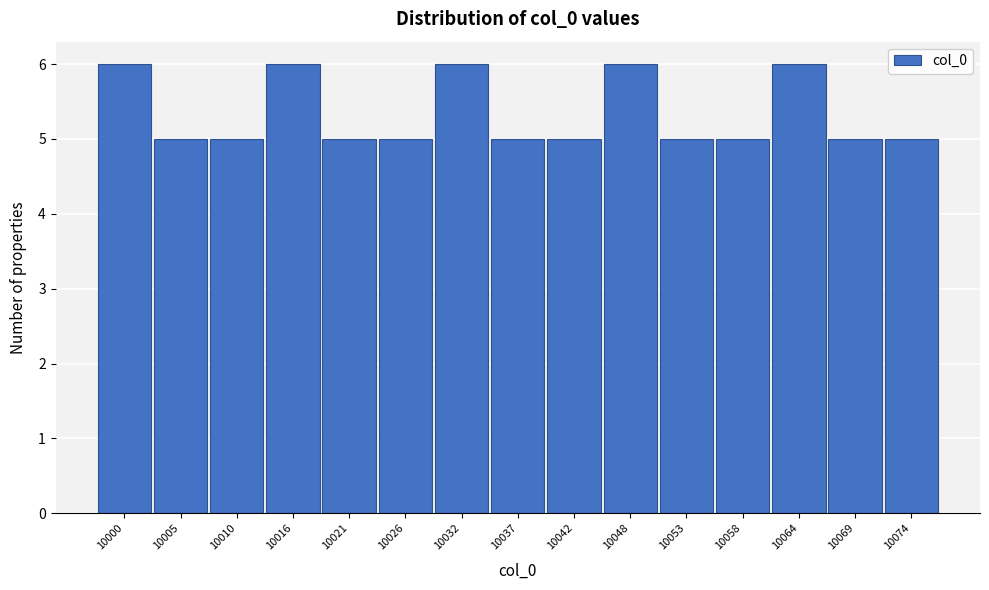

Reading left to right, list all the values displayed in this chart.

6	5	5	6	5	5	6	5	5	6	5	5	6	5	5